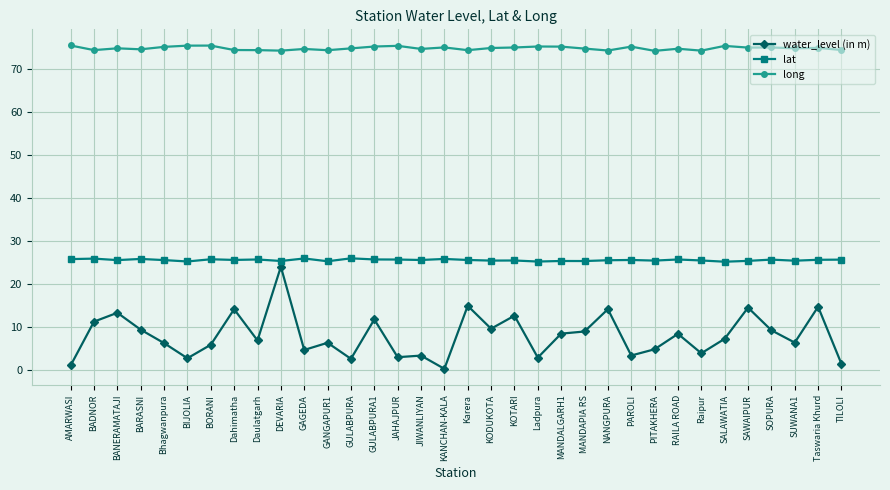

What is the difference between the second highest and second lowest values in the lat series?

0.7